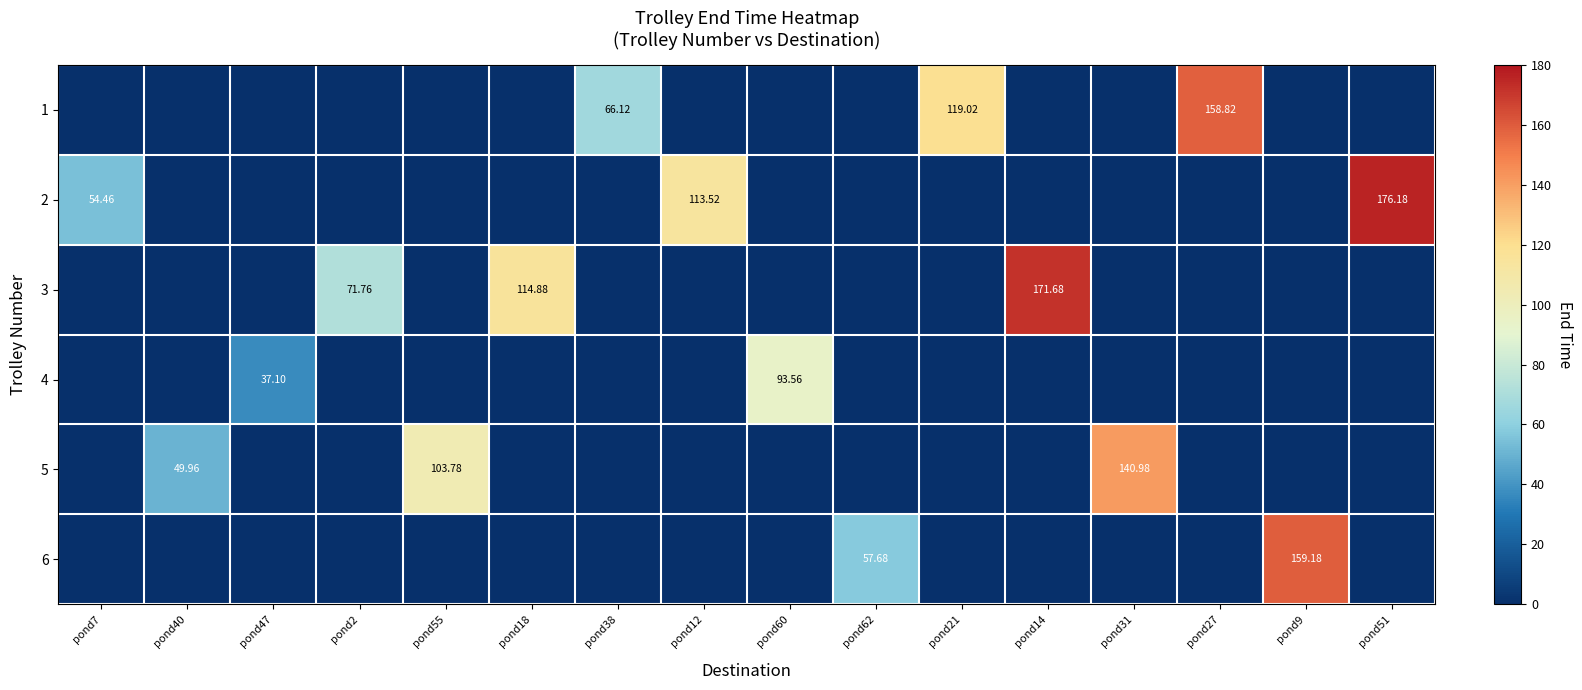

What is the spread (max minus min) of values at pond14?

171.7